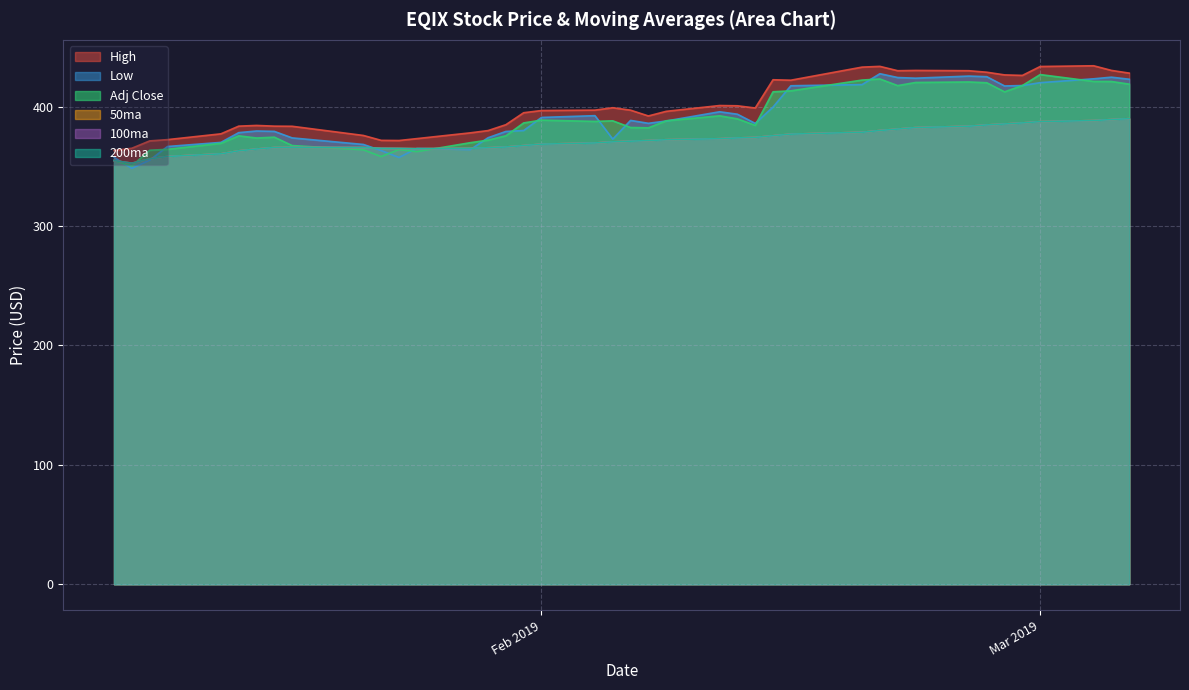

Reading left to right, extract all data points from this chart.

High: 363.2	365.1	371.2	372.3	377.1	383.6	384.2	383.6	383.5	375.8	371.7	371.6	373.1	378.0	379.9	384.8	394.8	396.7	397.0	399.0	397.0	392.1	396.0	400.9	400.6	398.8	422.4	422.1	433.0	433.6	430.0	430.2	430.0	428.8	426.5	426.1	433.5	434.1	430.3	428.0
Low: 357.4	348.2	355.0	366.5	370.0	378.1	379.5	379.2	373.8	368.3	363.1	357.4	364.9	363.9	373.9	379.1	379.9	390.9	392.4	372.8	388.4	386.0	387.9	395.6	393.6	385.9	399.6	417.4	418.4	427.5	424.3	423.8	425.5	425.0	417.2	417.6	420.0	423.2	424.6	422.9
Adj Close: 354.8	350.3	363.4	364.2	369.2	375.5	373.7	374.4	367.3	363.8	358.1	364.0	362.2	369.7	371.9	375.5	386.3	388.6	387.6	388.1	382.5	382.2	388.1	392.2	389.7	384.2	412.4	413.2	422.2	423.1	417.5	420.2	420.6	419.9	412.3	417.6	426.8	421.0	421.0	418.8
50ma: 354.8	352.6	356.2	358.2	360.4	362.9	364.4	365.7	365.9	365.7	365.0	364.9	364.7	365.0	365.5	366.1	367.3	368.5	369.5	370.4	371.0	371.5	372.2	373.1	373.7	374.1	375.6	376.9	378.5	379.9	381.2	382.4	383.5	384.6	385.4	386.3	387.4	388.3	389.1	389.9
100ma: 354.8	352.6	356.2	358.2	360.4	362.9	364.4	365.7	365.9	365.7	365.0	364.9	364.7	365.0	365.5	366.1	367.3	368.5	369.5	370.4	371.0	371.5	372.2	373.1	373.7	374.1	375.6	376.9	378.5	379.9	381.2	382.4	383.5	384.6	385.4	386.3	387.4	388.3	389.1	389.9
200ma: 354.8	352.6	356.2	358.2	360.4	362.9	364.4	365.7	365.9	365.7	365.0	364.9	364.7	365.0	365.5	366.1	367.3	368.5	369.5	370.4	371.0	371.5	372.2	373.1	373.7	374.1	375.6	376.9	378.5	379.9	381.2	382.4	383.5	384.6	385.4	386.3	387.4	388.3	389.1	389.9